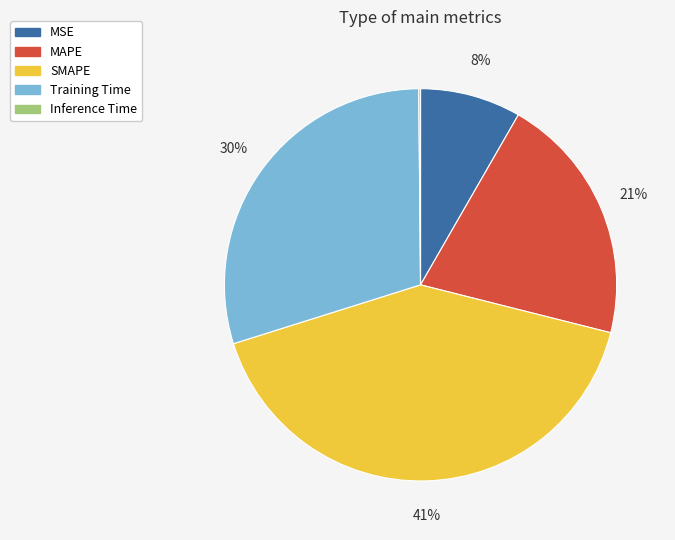

What percentage is the MSE slice, to the nearest percent?

8%